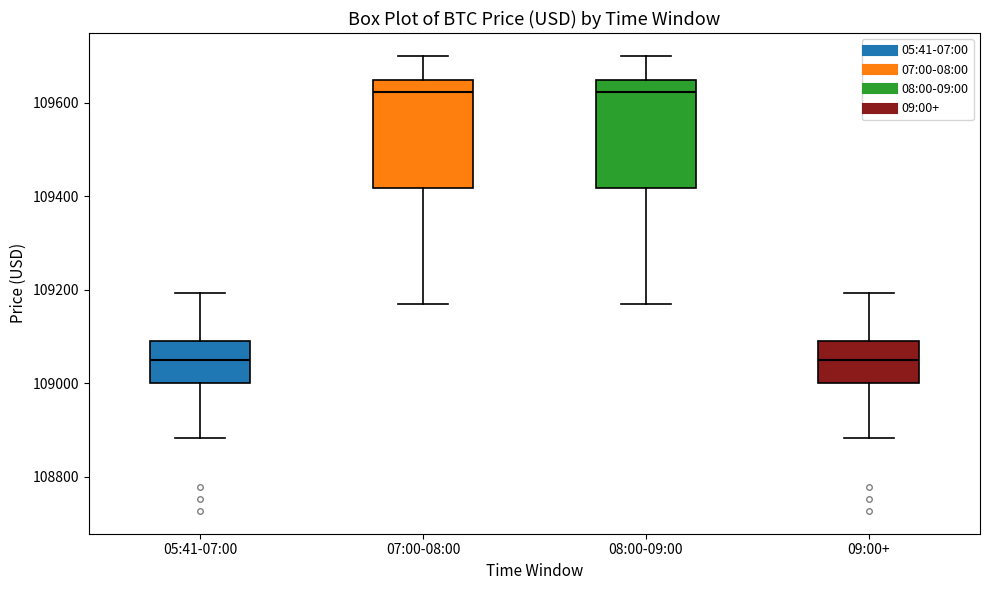

Where does the upper whisker of the box for 08:00-09:00 end on the y-axis? The values are not printed on the chart, so give them approximately, as read against the axis.

109700